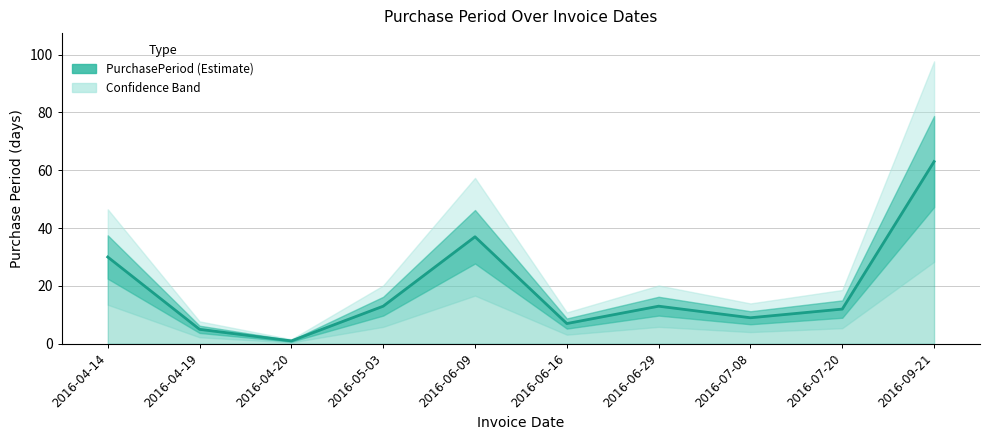

List the labels in order of value, smallest first.

2016-04-20, 2016-04-19, 2016-06-16, 2016-07-08, 2016-07-20, 2016-05-03, 2016-06-29, 2016-04-14, 2016-06-09, 2016-09-21